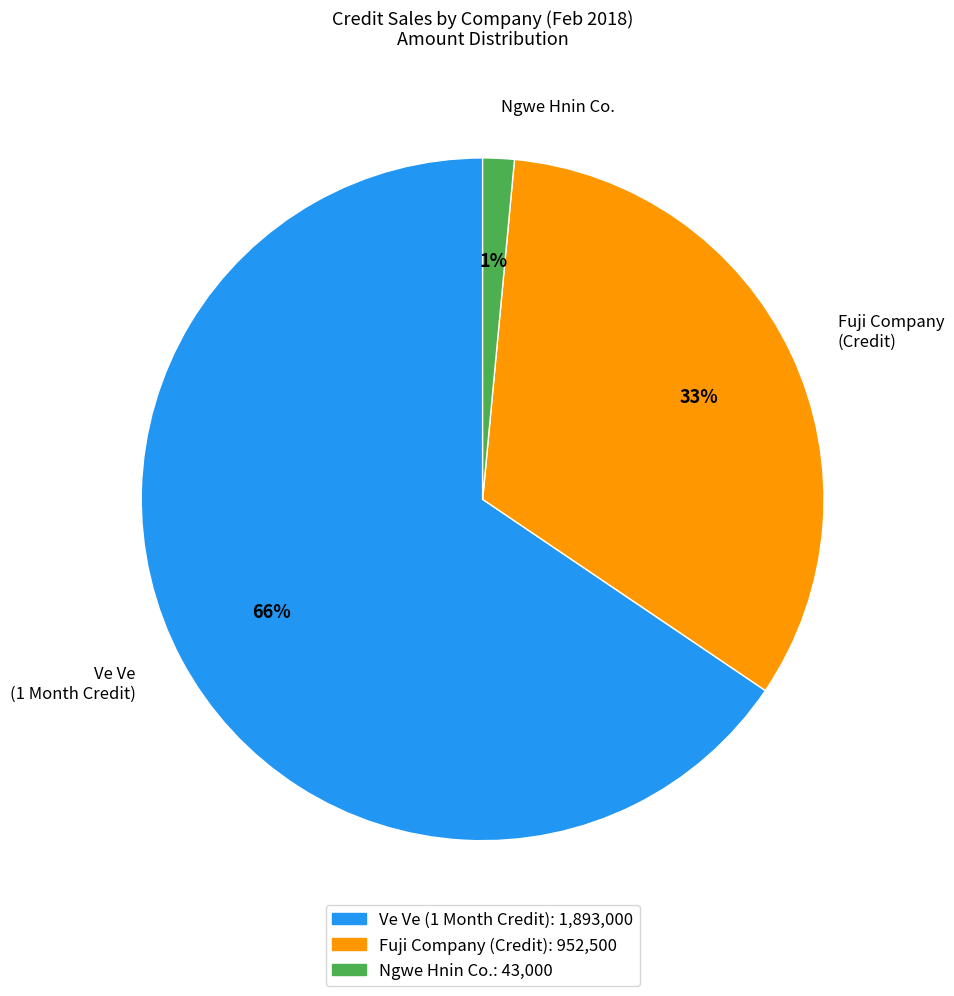

True or false: Ve Ve (1 Month Credit) accounts for 66% of the total.

True